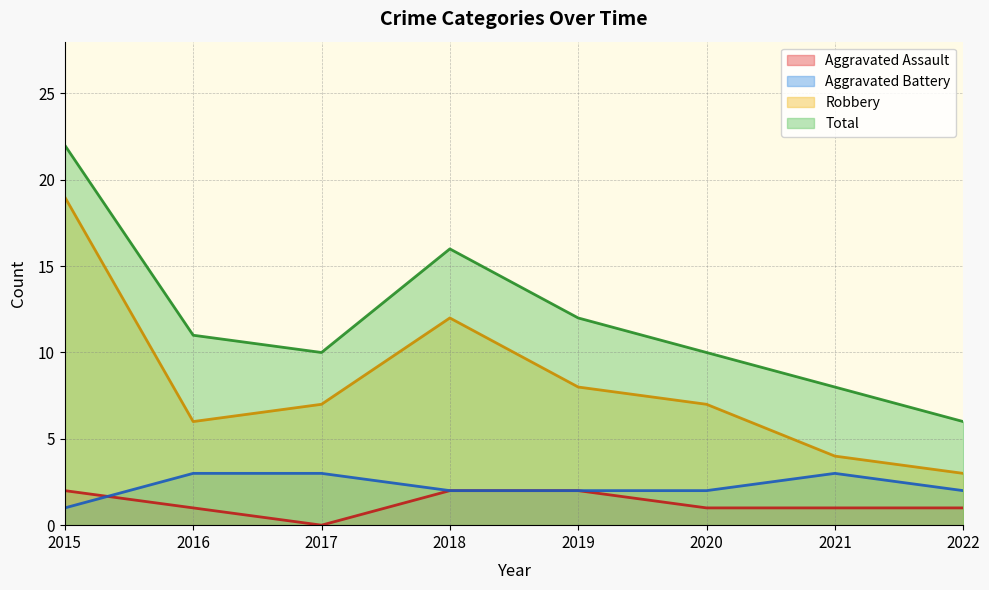

What is the difference between the highest and lowest values at 2017?

10